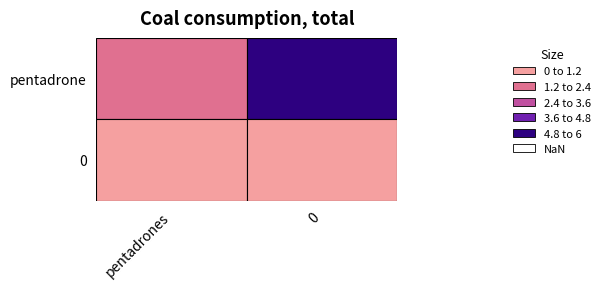

Is it true that 0 equals -1 at 0?

False